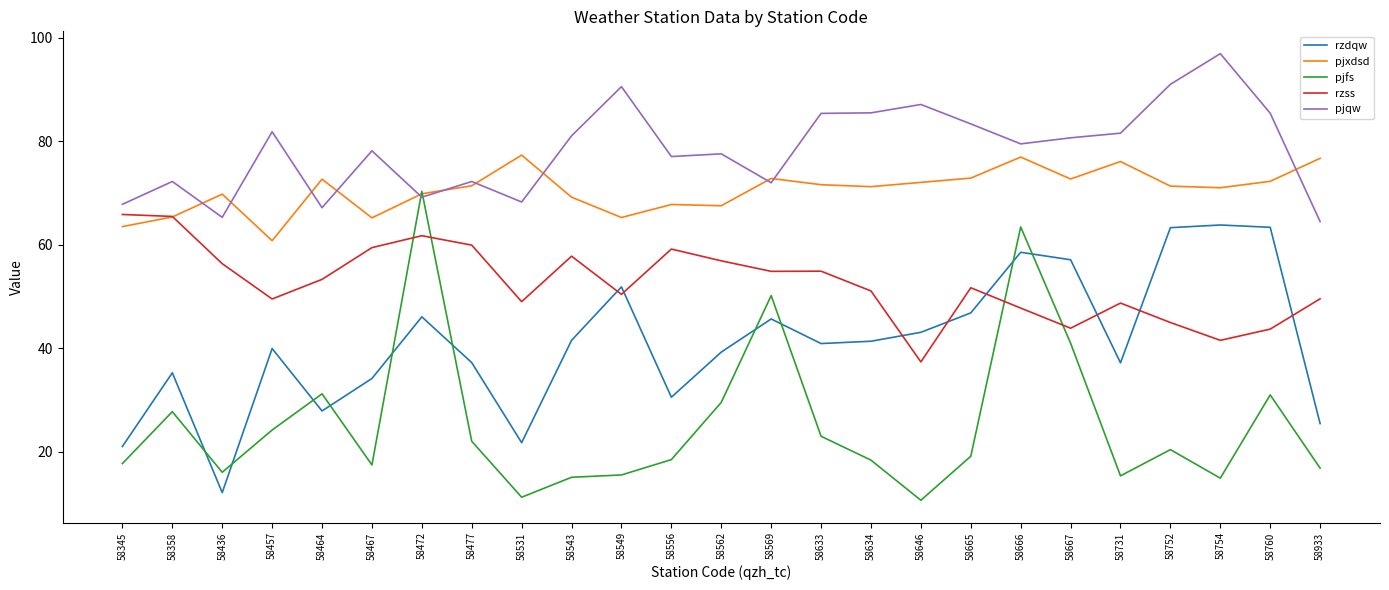

Is this an area chart (filled region under the line)?

No